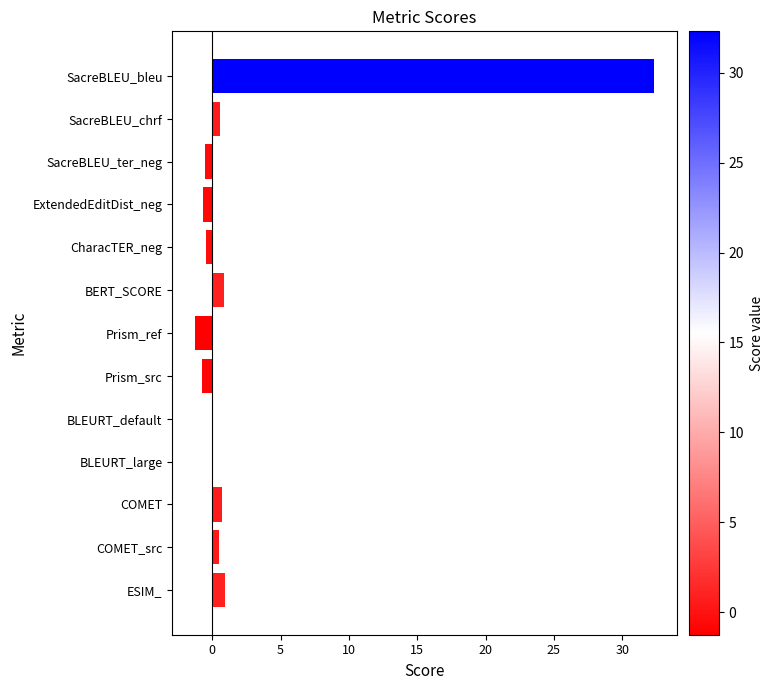

At which category does the chart reach its peak across all series?

SacreBLEU_bleu